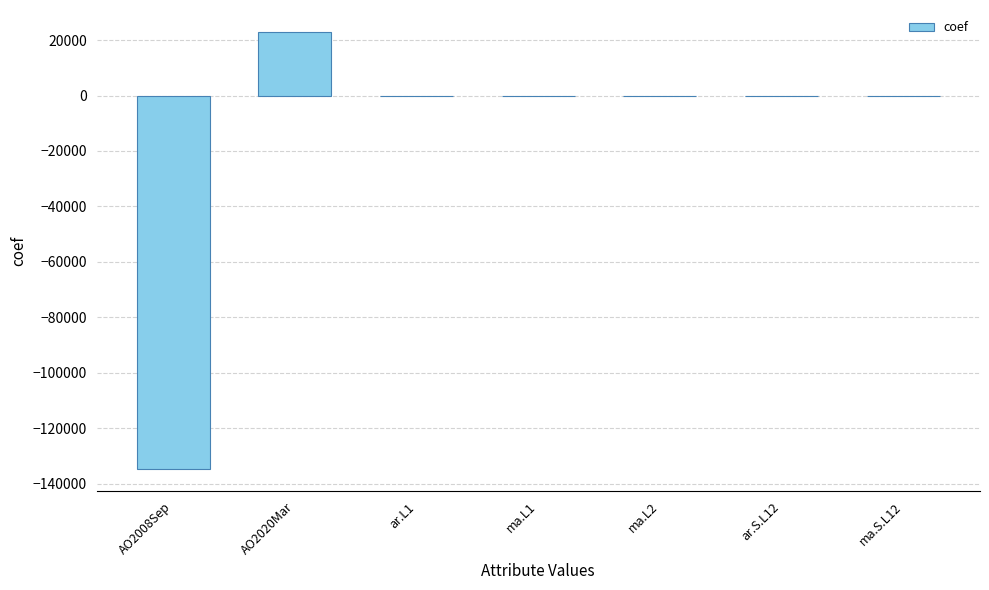

What is the sum of all values?

-111940.0